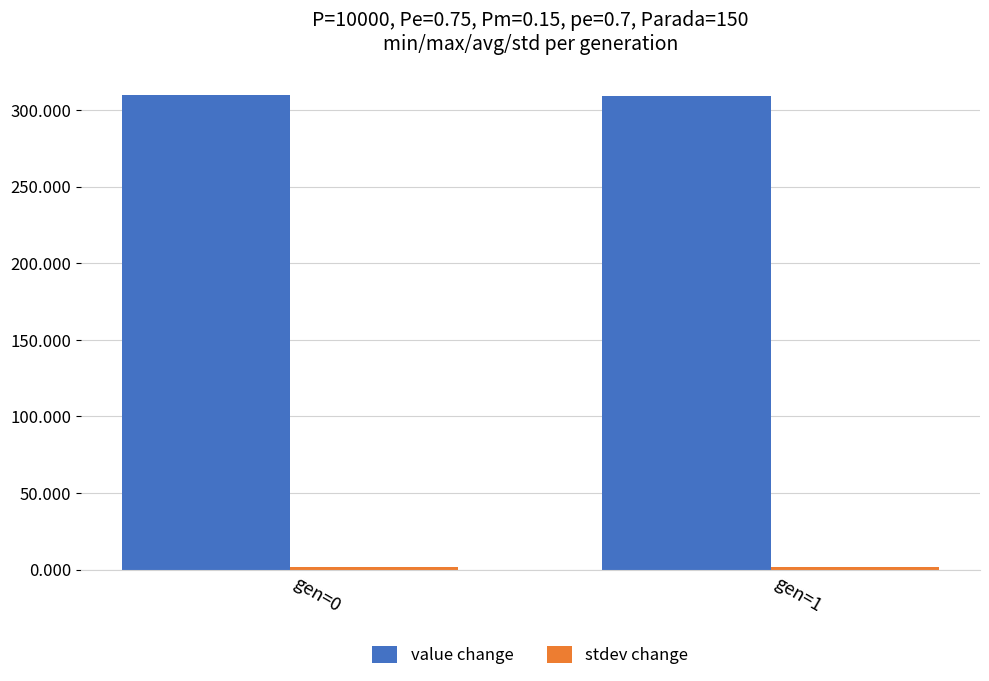

Which series has the largest total across all categories?

value change